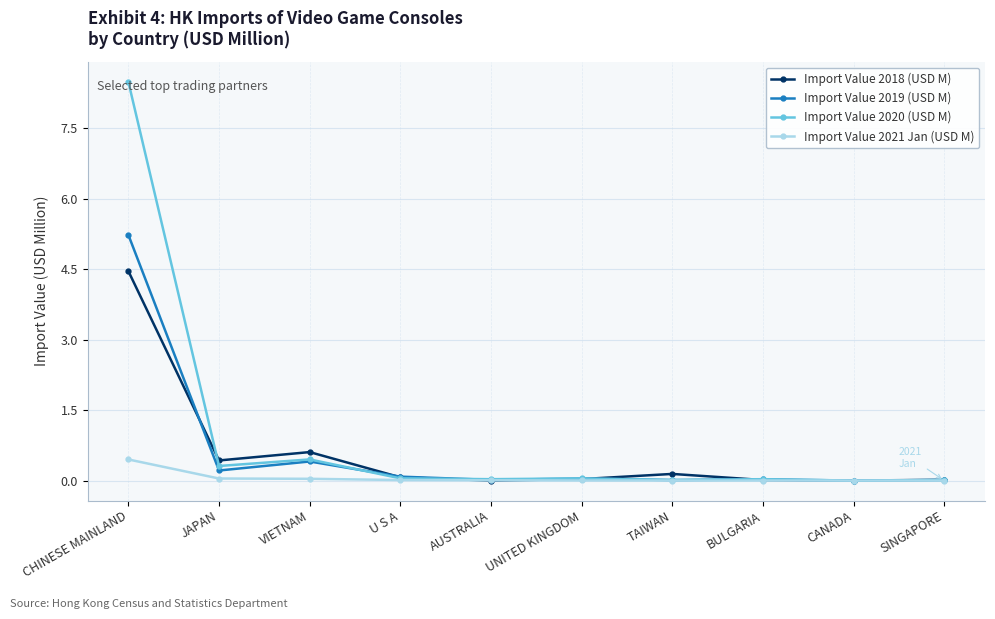

The Import Value 2018 (USD M) series shows 7.8 at CHINESE MAINLAND. True or false?

False